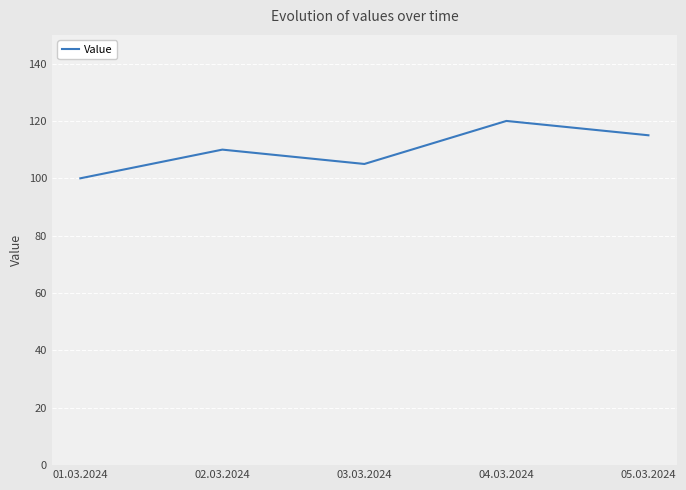

What is the change in value from 02.03.2024 to 04.03.2024?

+10